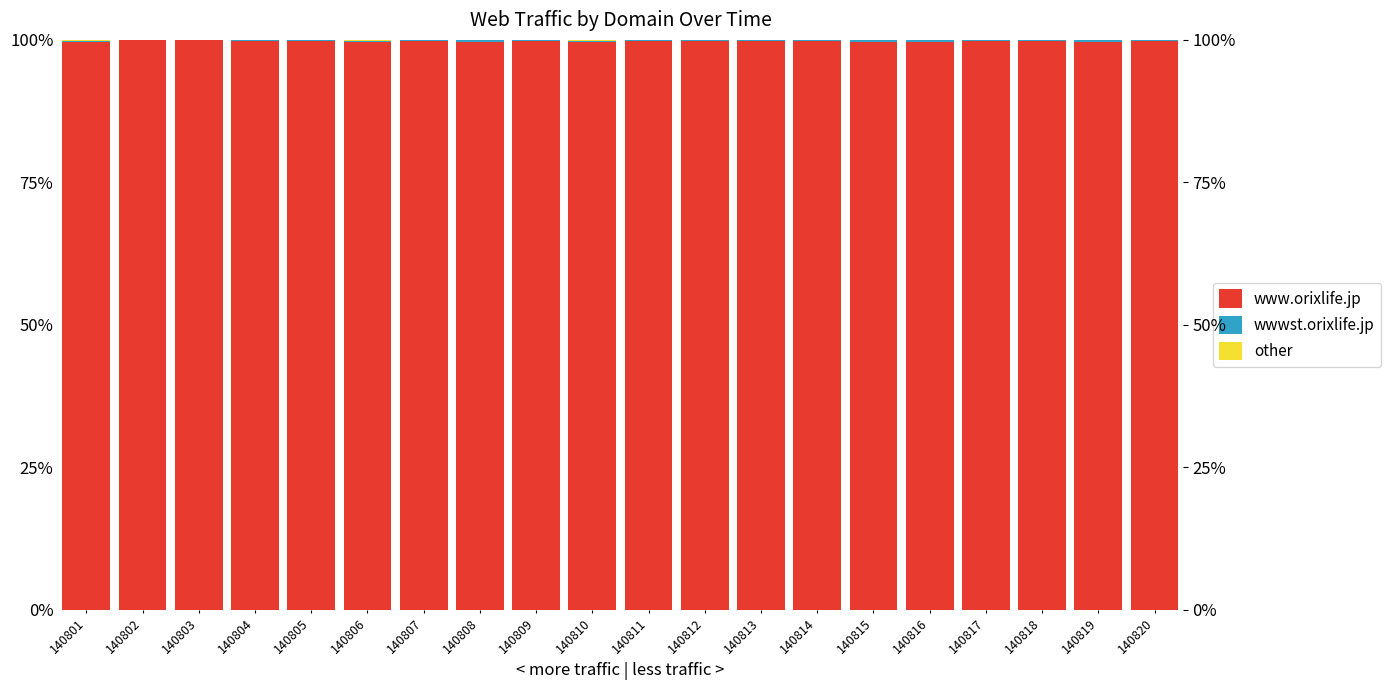

What is the difference between the maximum and minimum values in the www.orixlife.jp series?

0.4